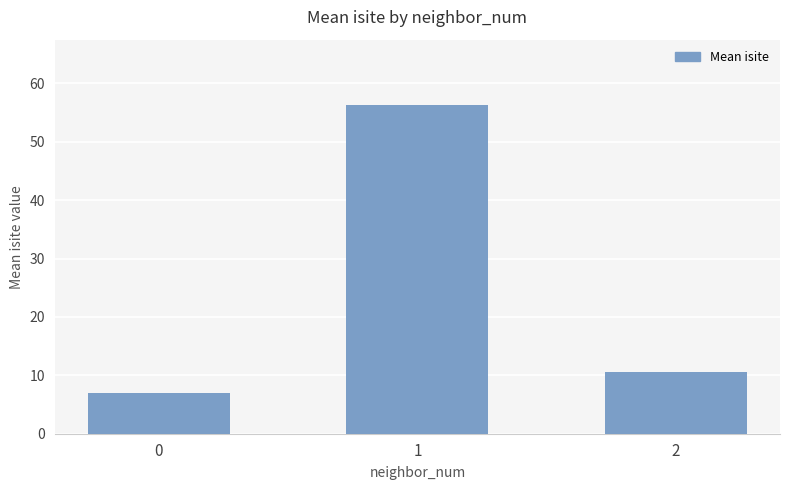

True or false: the data shows 10.5 at 2.

True